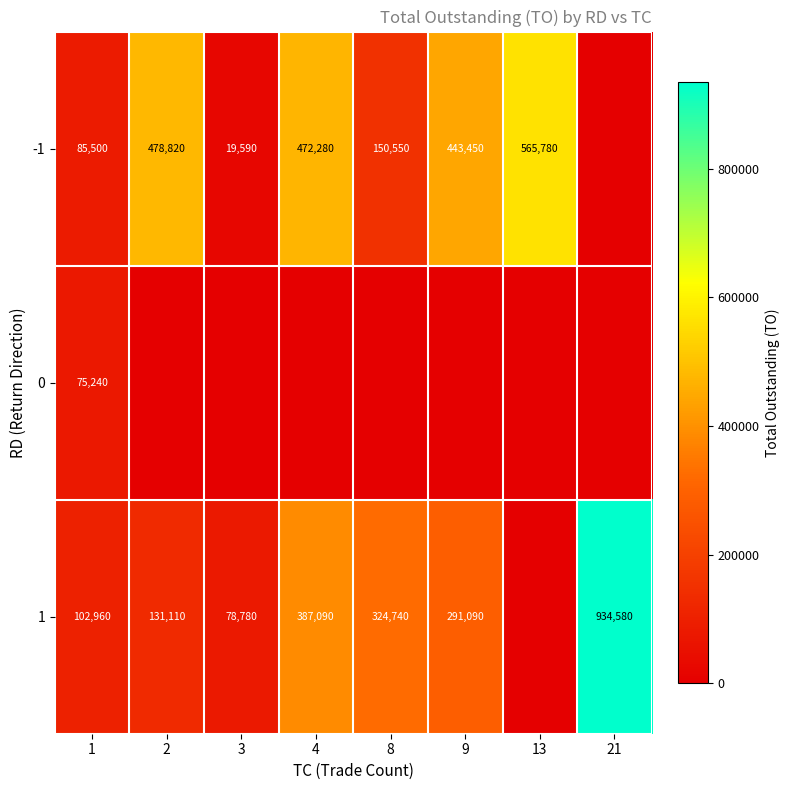

What is the difference between the highest and lowest values at 3?

78780